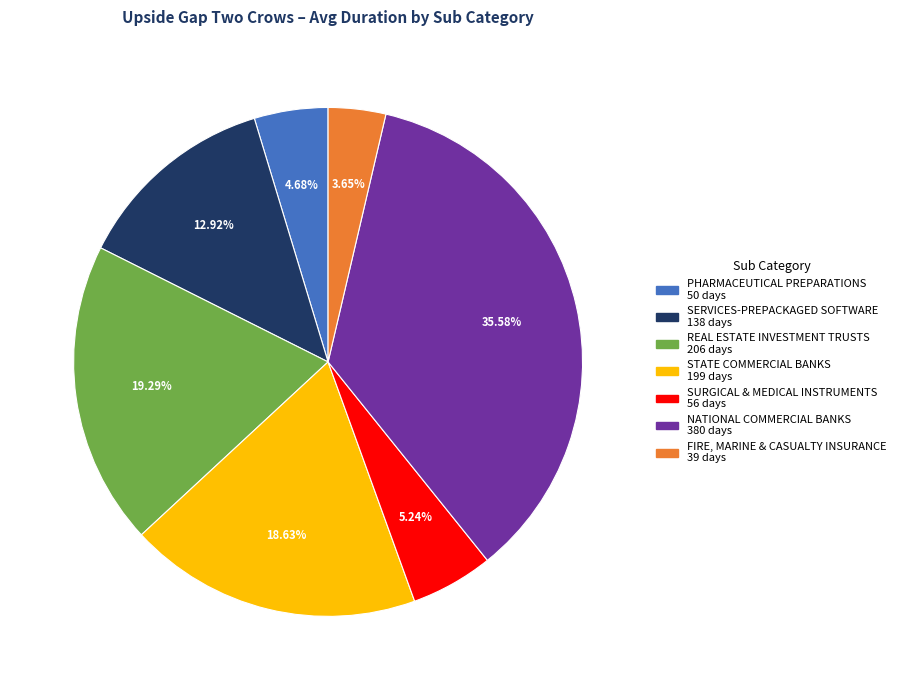

To the nearest percent, what is the difference between the largest and smallest slice percentages?

32%